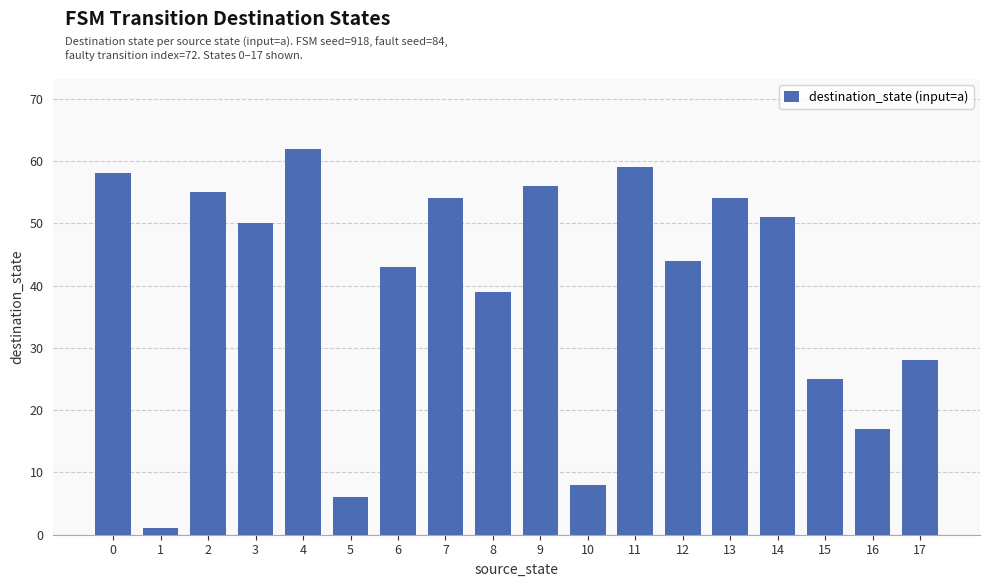

Reading right to left, list all the values displayed in this chart.

28	17	25	51	54	44	59	8	56	39	54	43	6	62	50	55	1	58